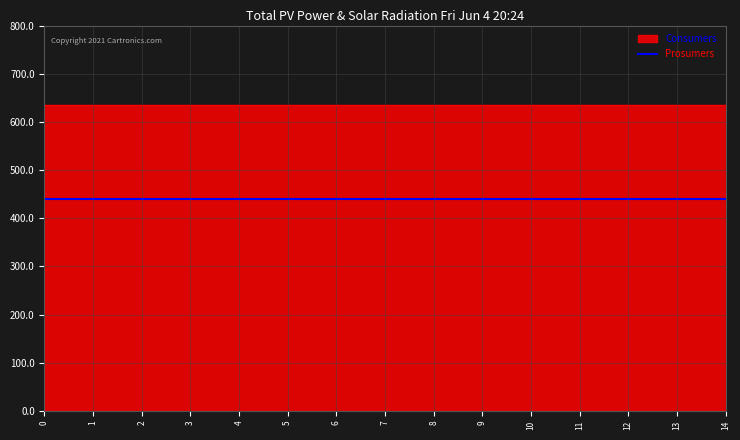

What is the sum of the Consumers values at 8 and 12?

1270